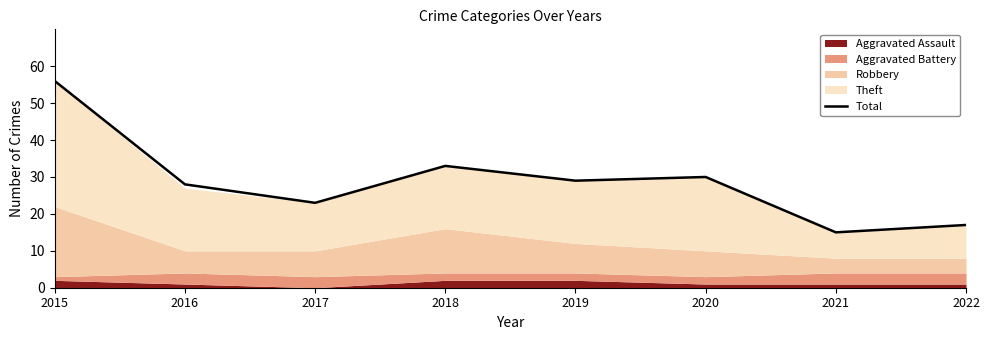

How many interior local peaks (higher than both neighbors) does the data have?

2